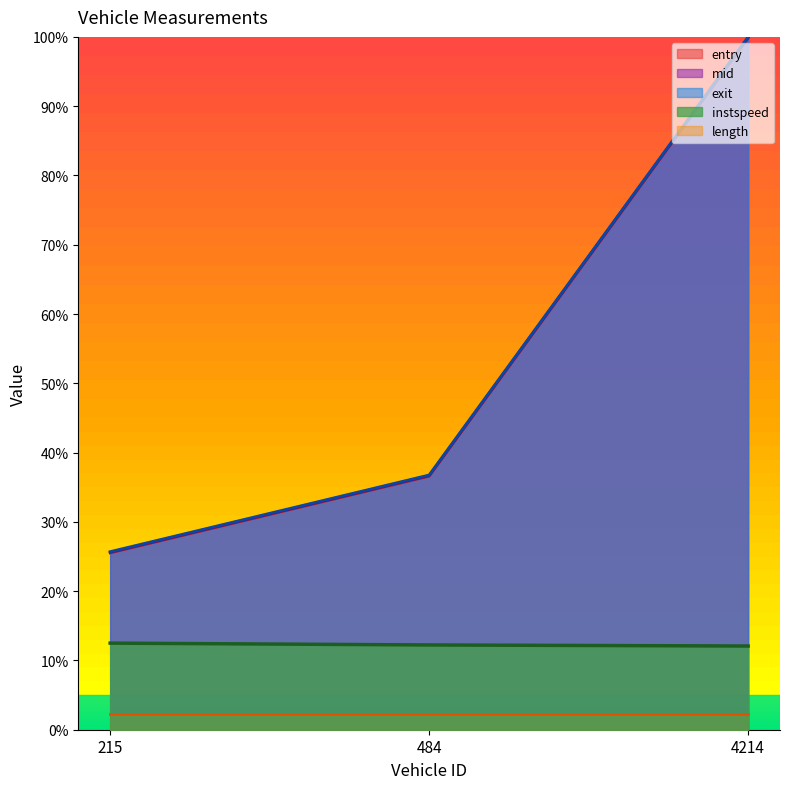

What is the total value across all series at 484.0?

122.3